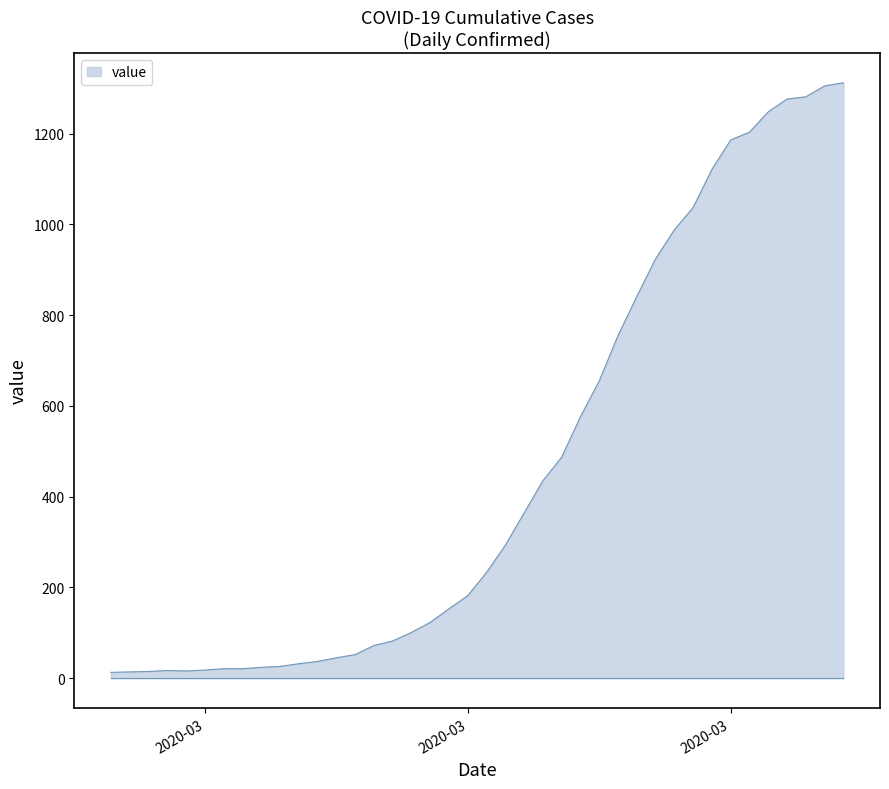

What is the greatest value displayed?

1312